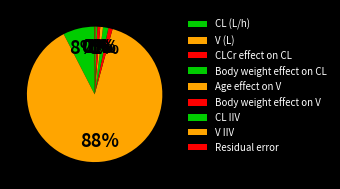

To the nearest percent, what percentage of the pie is Body weight effect on CL?

1%